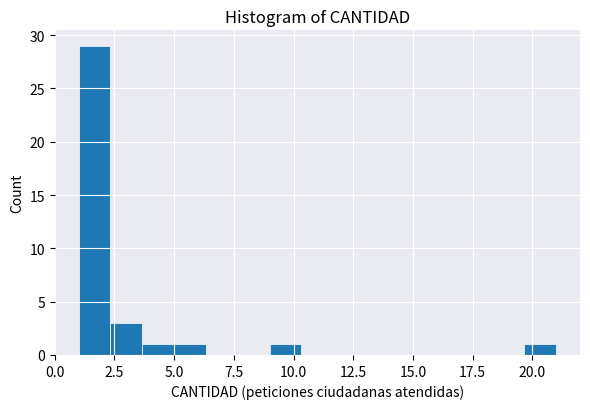

Around what value on the x-axis is the tallest bar? Give the approximate position of its centre, as read against the axis.

1.5